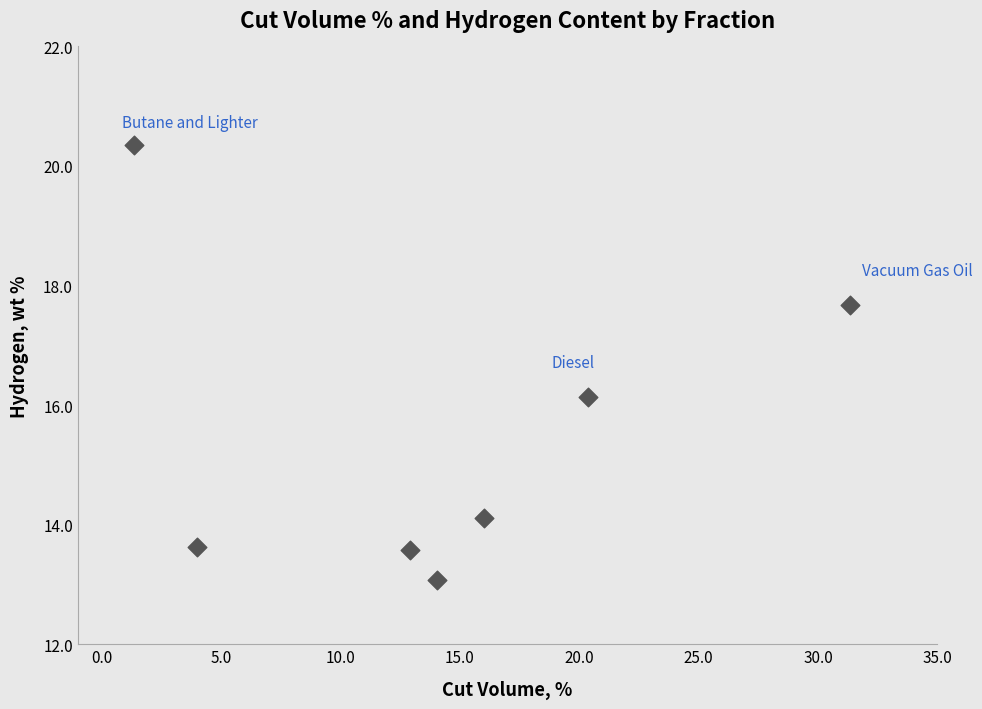

What is the average Y value?

15.5